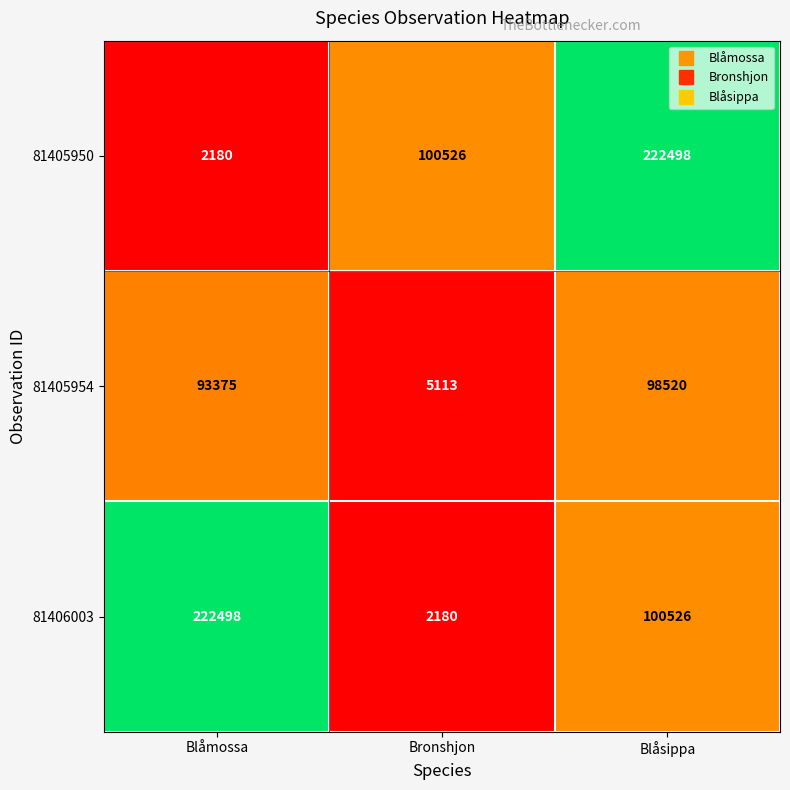

At which category is the sum across all series the highest?

Blåsippa